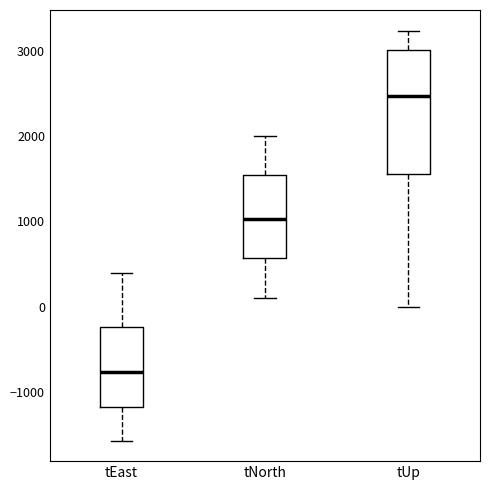

Where does the lower whisker of the box for tNorth end on the y-axis? The values are not printed on the chart, so give them approximately, as read against the axis.

100